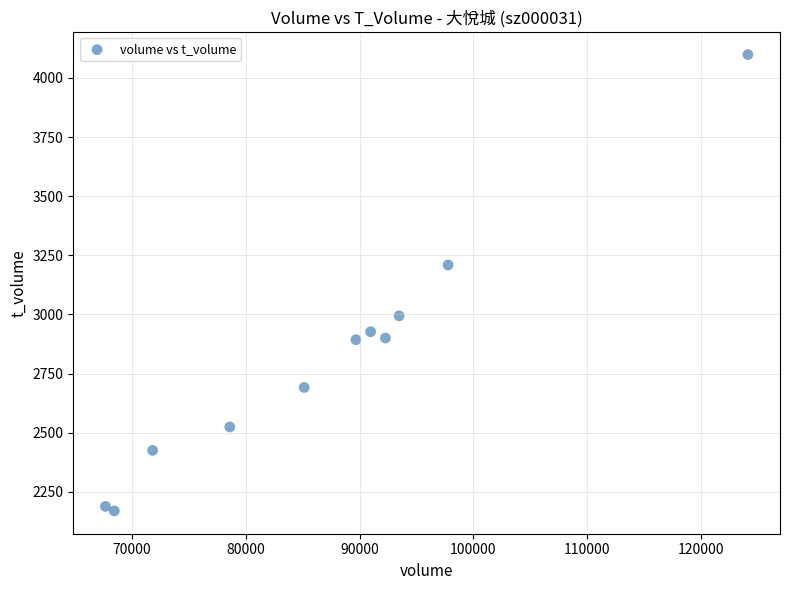

What Y value in the scatter plot is closest to 3134?

3209